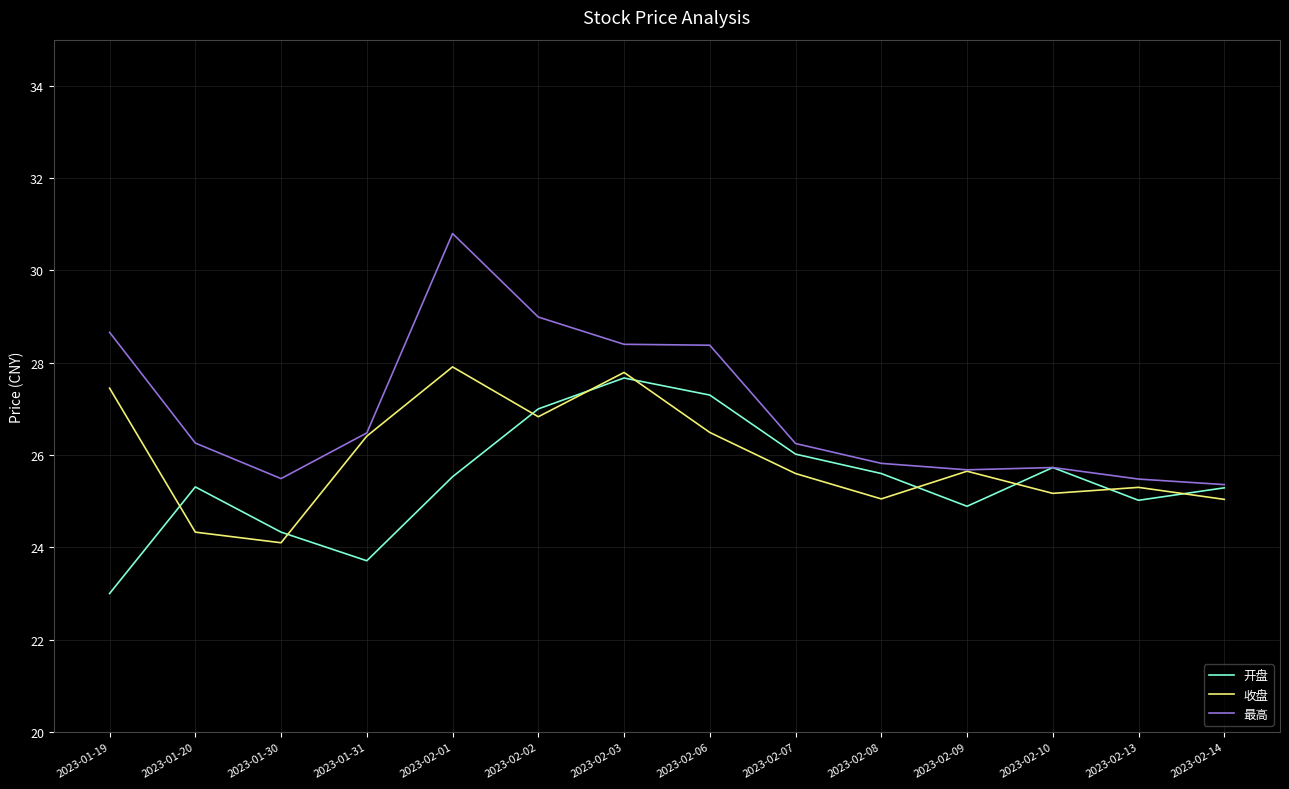

In 收盘, how many points are lower than both neighbors (excluding endpoints)?

4